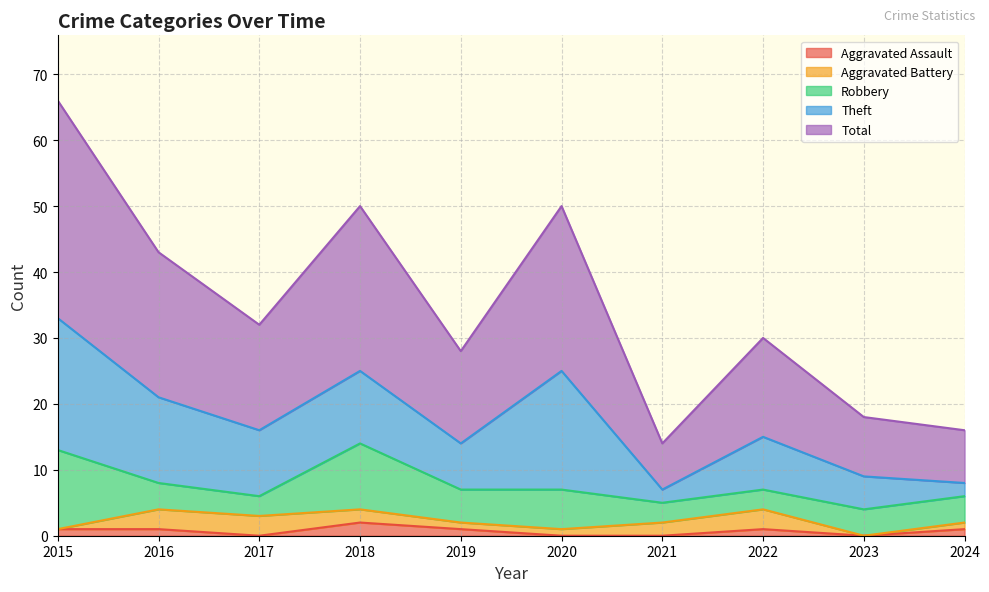

How many lines are shown in the chart?

5